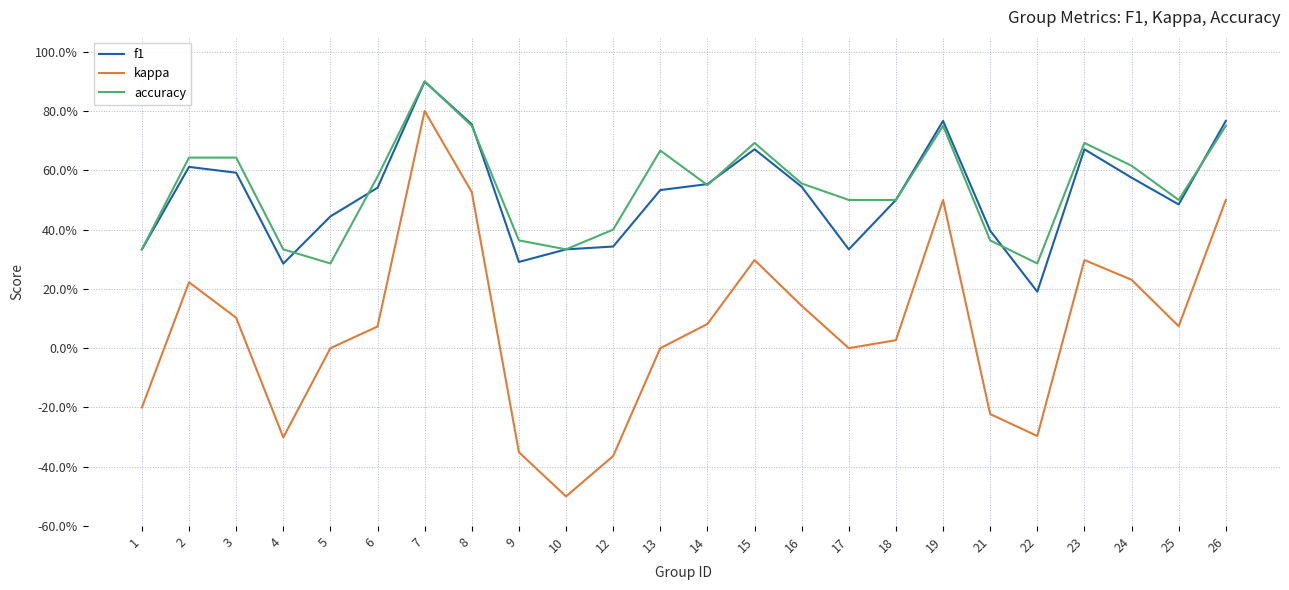

What is the approximate value of f1 at 21?

0.4